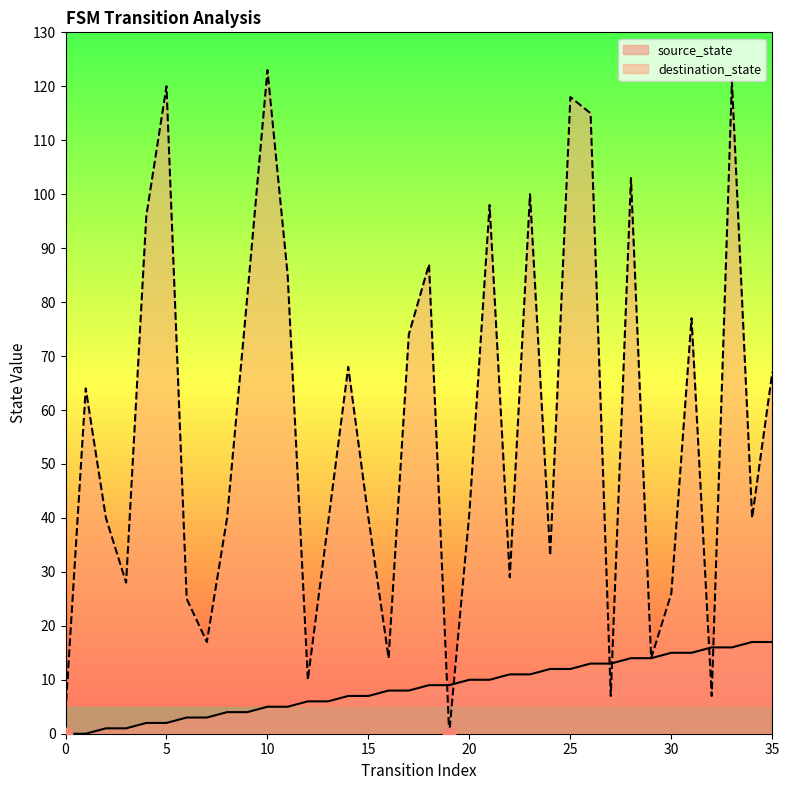

Which series contains the lowest Y value?

source_state